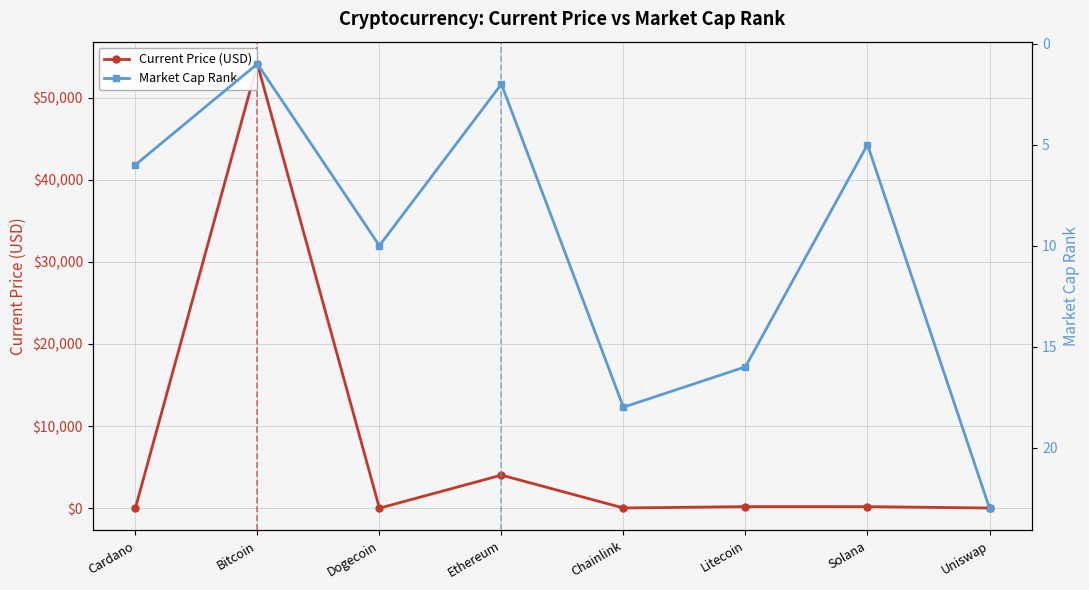

Is this an area chart (filled region under the line)?

No